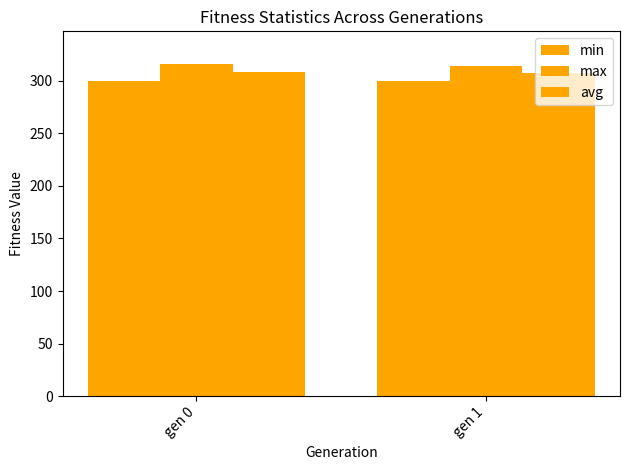

How many distinct data groups are displayed?

3